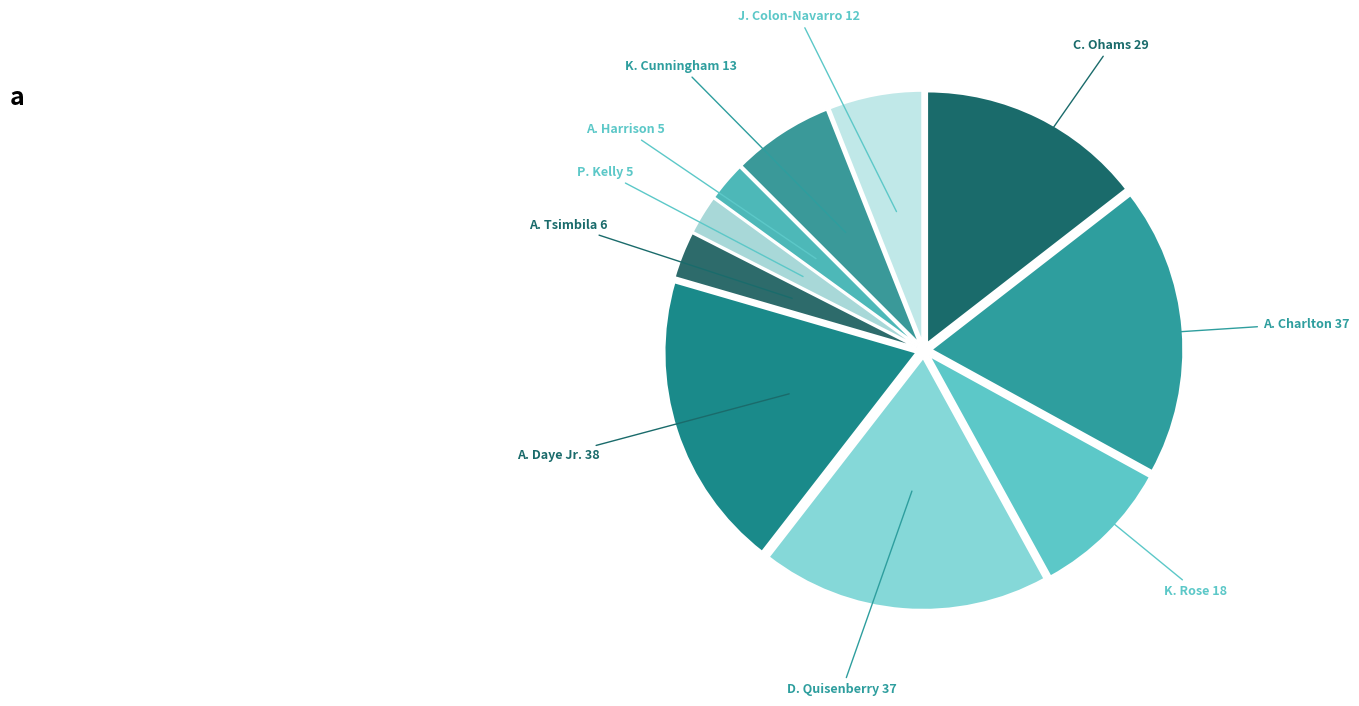

True or false: K. Rose accounts for 1% of the total.

False